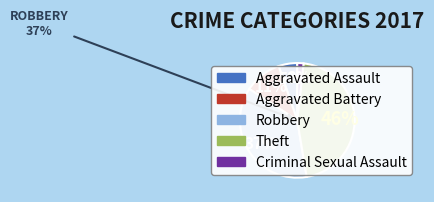

Approximately how many times larger is the value at Criminal Sexual Assault compared to Aggravated Assault?

0.3